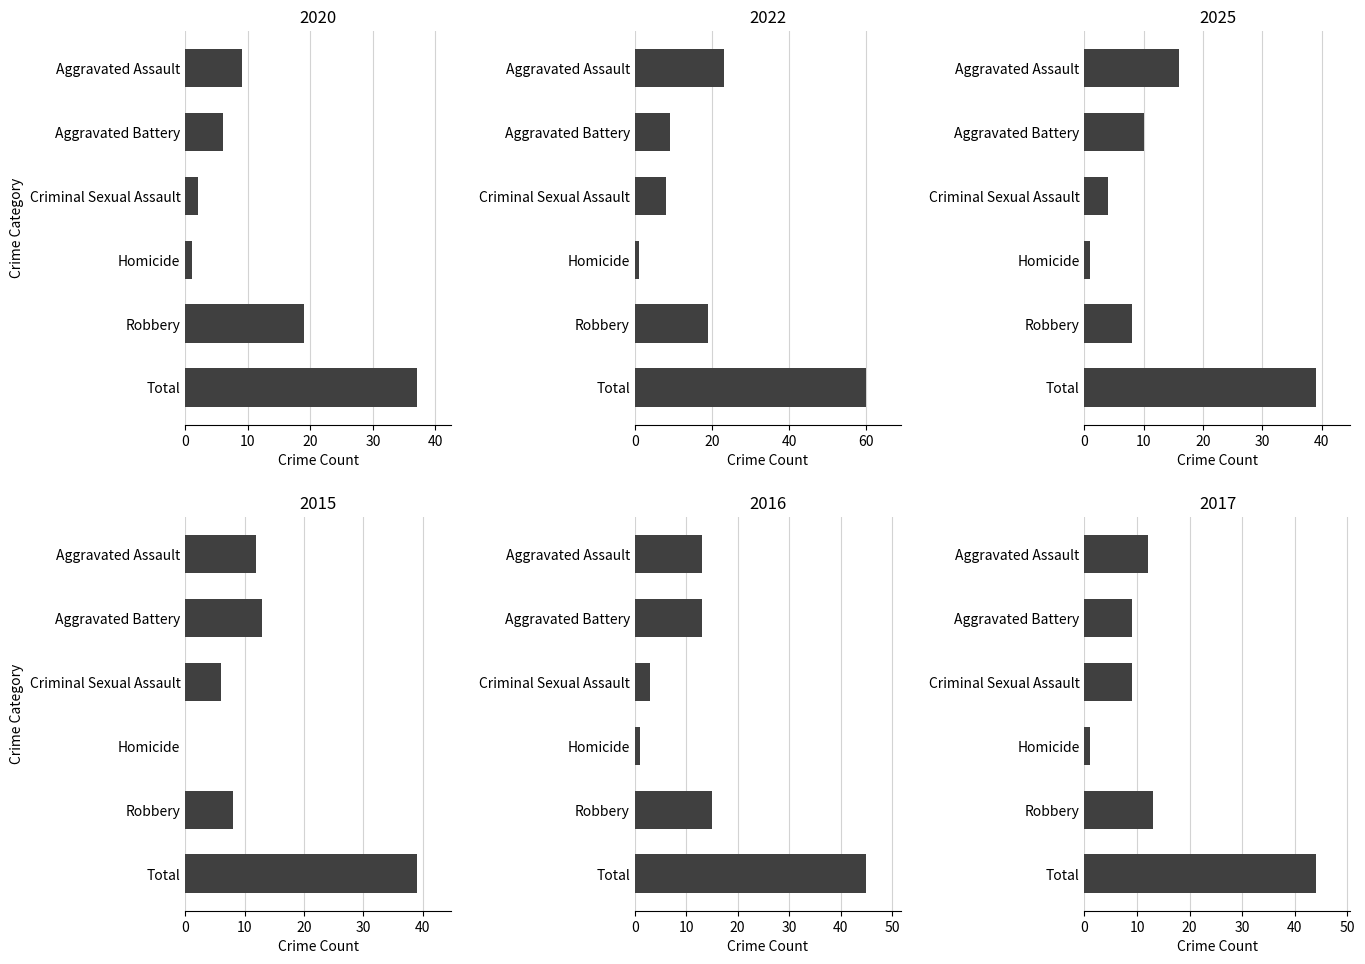

At which label is 2016 closest to 23?

Robbery